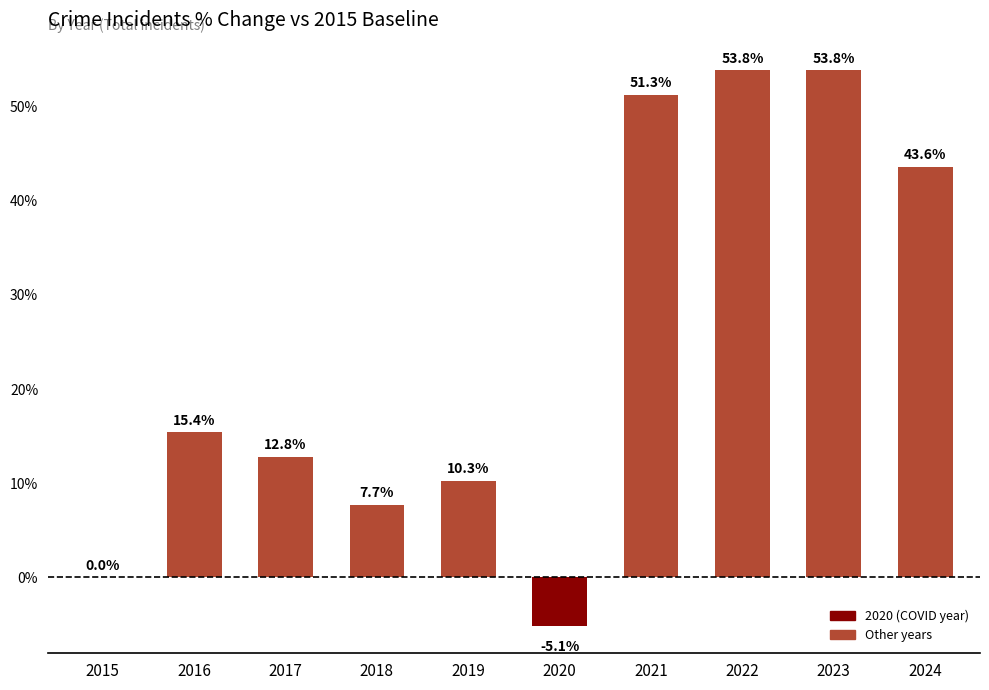

What value does the data have at 2022?

53.8